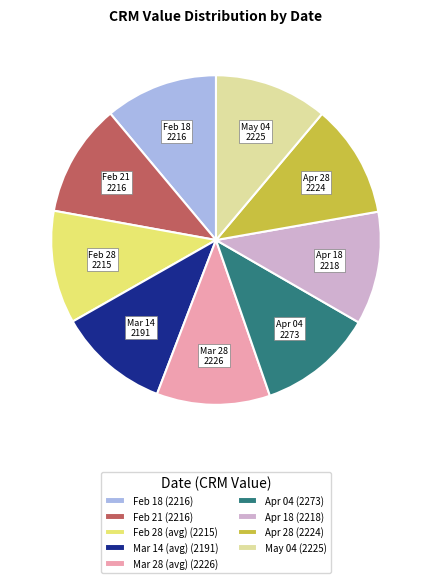

Does any single category account for the majority?

No